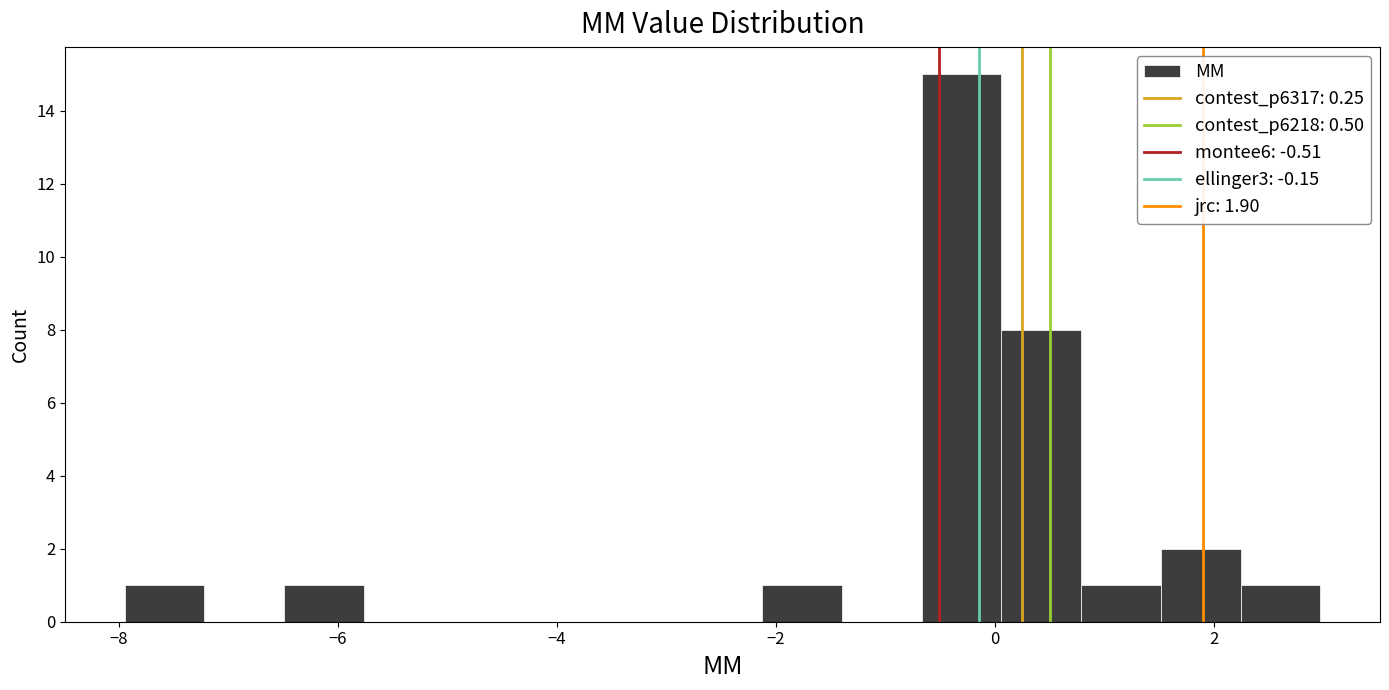

Read against the x-axis, roughly where is the centre of the tallest bar?

-0.4